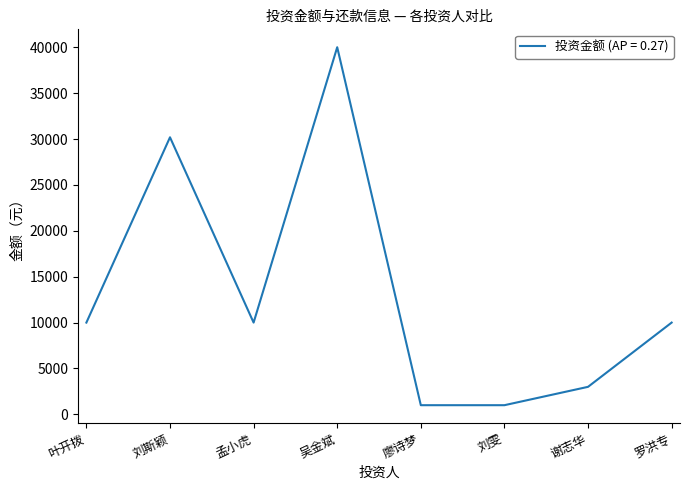

What is the sum of the values at 刘雯 and 吴金斌?

41000